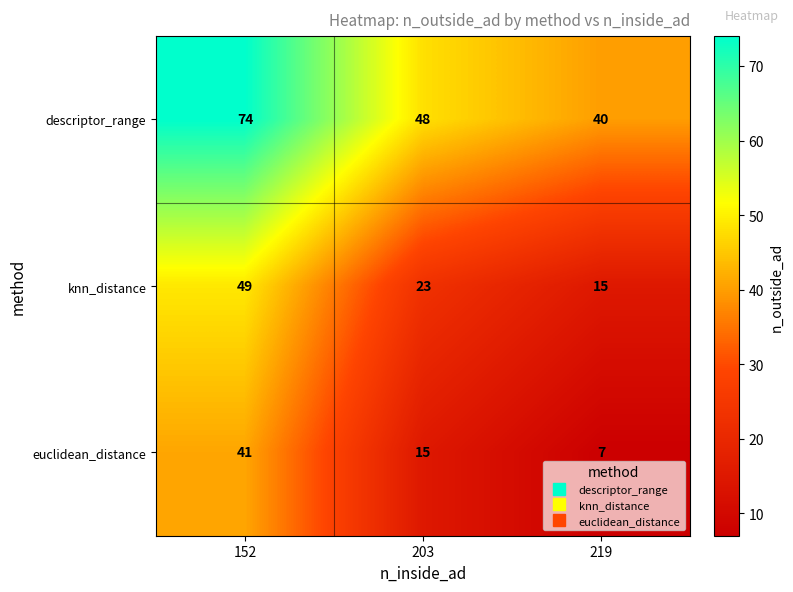

At 203, list the series in order from smallest to largest.

euclidean_distance, knn_distance, descriptor_range